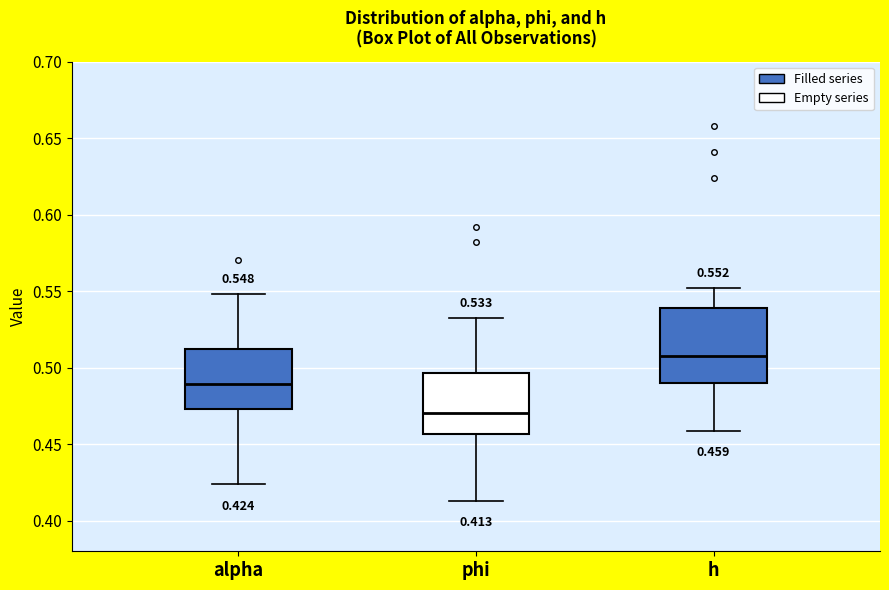

Which box has the lowest median line?

phi